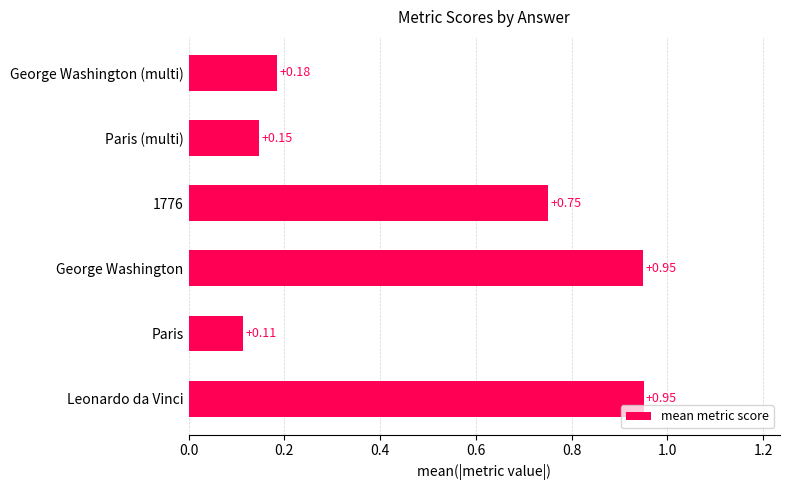

Where is the data nearest to the value 0?

Paris